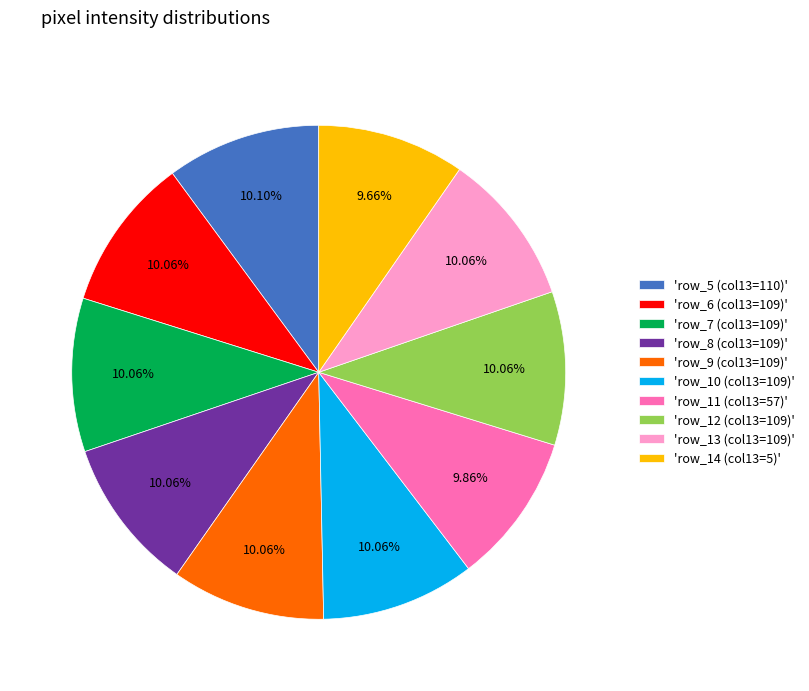

Do 'row_11 (col13=57)' and 'row_6 (col13=109)' together represent more than half of the pie?

No